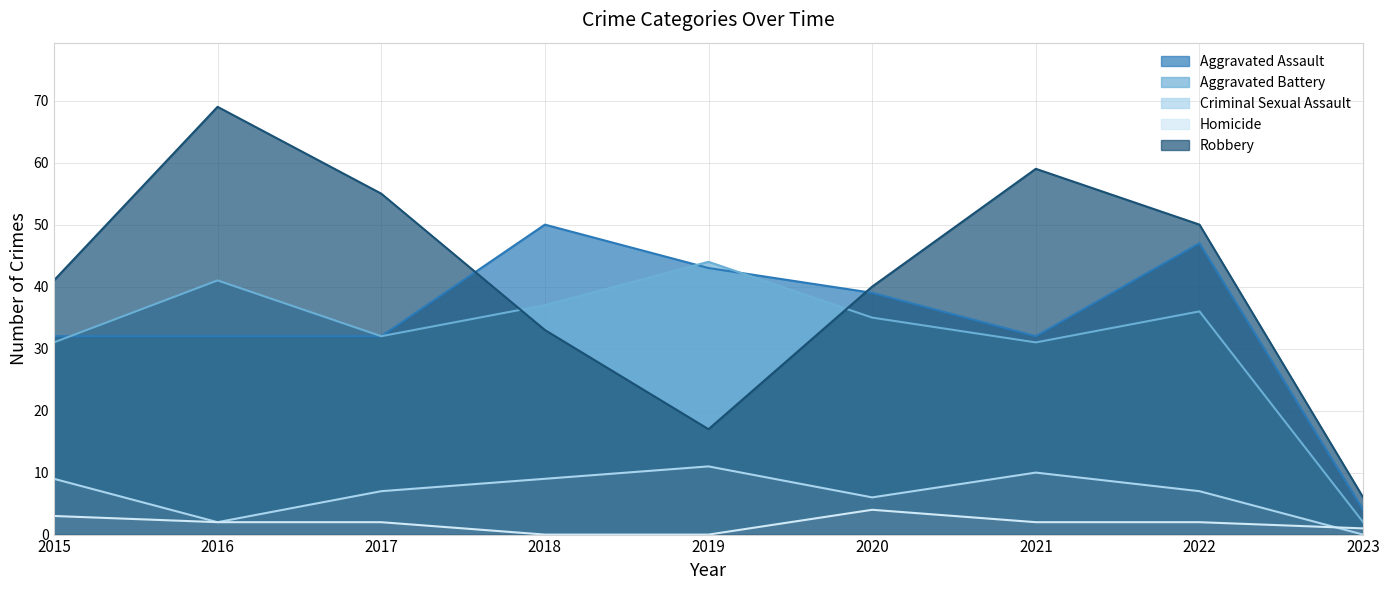

Reading left to right, extract all data points from this chart.

Aggravated Assault: 2015=32	2016=32	2017=32	2018=50	2019=43	2020=39	2021=32	2022=47	2023=4
Aggravated Battery: 2015=31	2016=41	2017=32	2018=37	2019=44	2020=35	2021=31	2022=36	2023=2
Criminal Sexual Assault: 2015=9	2016=2	2017=7	2018=9	2019=11	2020=6	2021=10	2022=7	2023=0
Homicide: 2015=3	2016=2	2017=2	2018=0	2019=0	2020=4	2021=2	2022=2	2023=1
Robbery: 2015=41	2016=69	2017=55	2018=33	2019=17	2020=40	2021=59	2022=50	2023=6